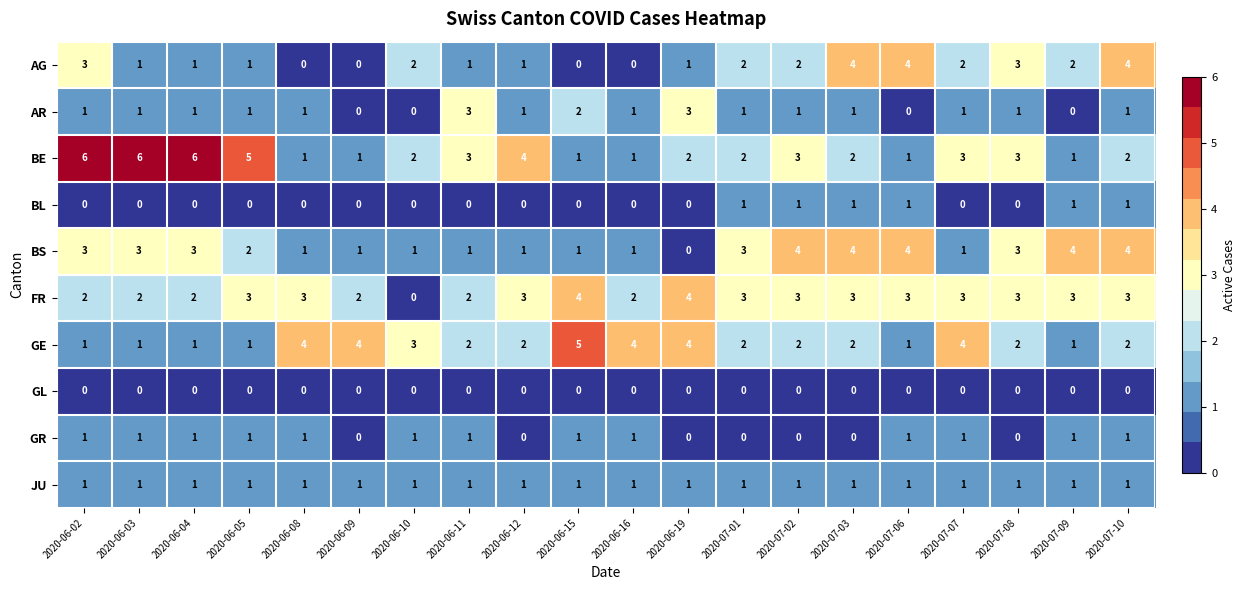

What is the difference between the second highest and second lowest values in the BS series?

3